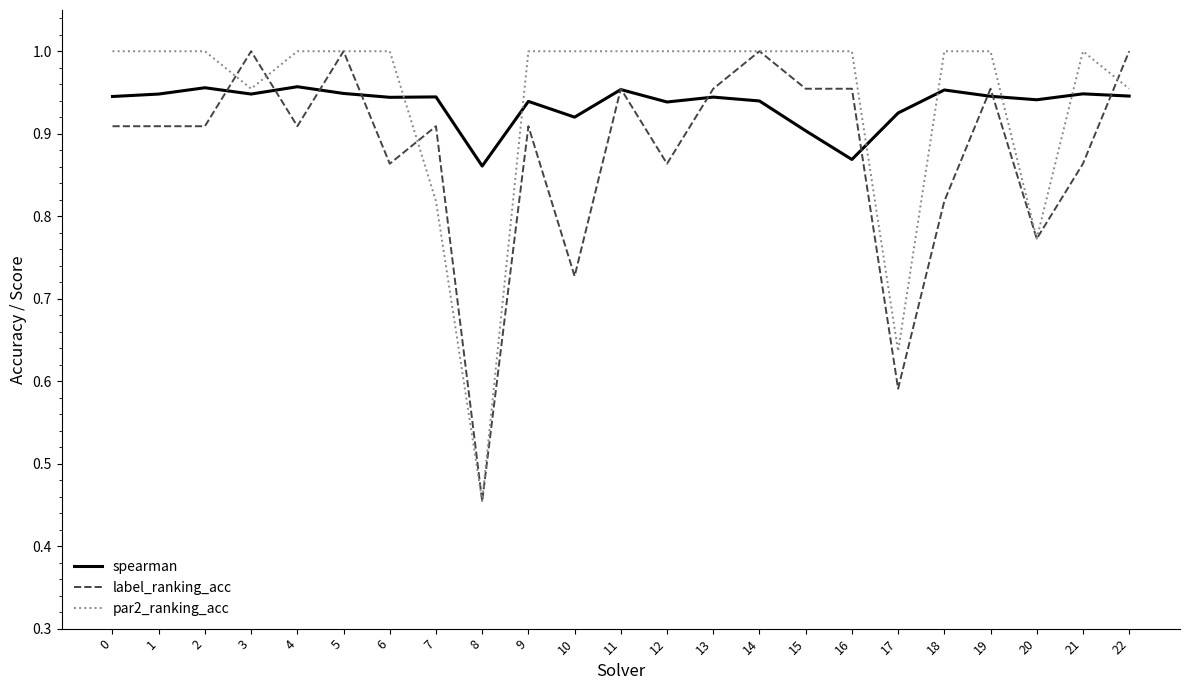

At 2, list the series in order from smallest to largest.

label_ranking_acc, spearman, par2_ranking_acc